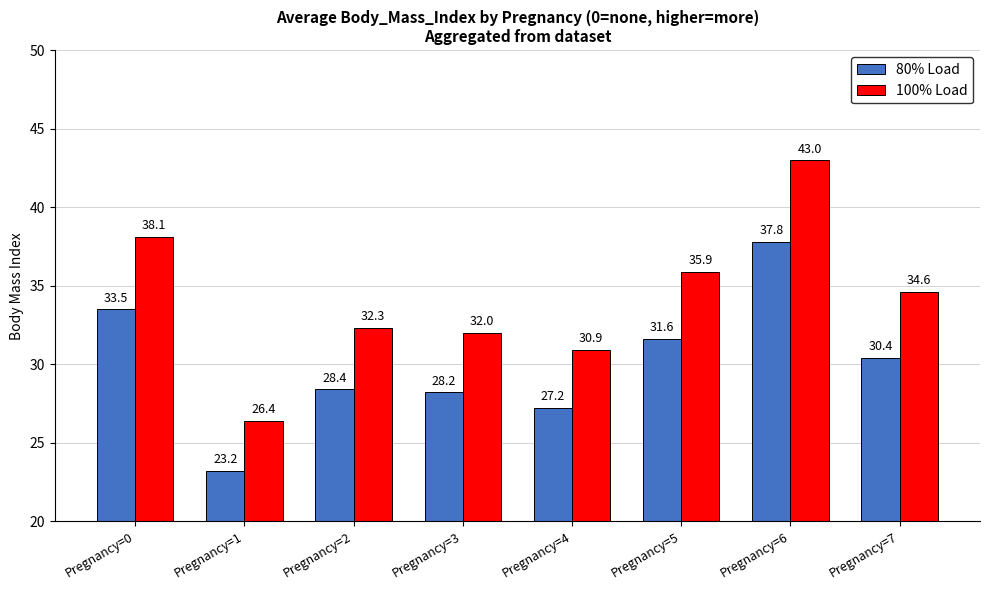

What is the sum of the 80% Load values at Pregnancy=3 and Pregnancy=4?

55.4